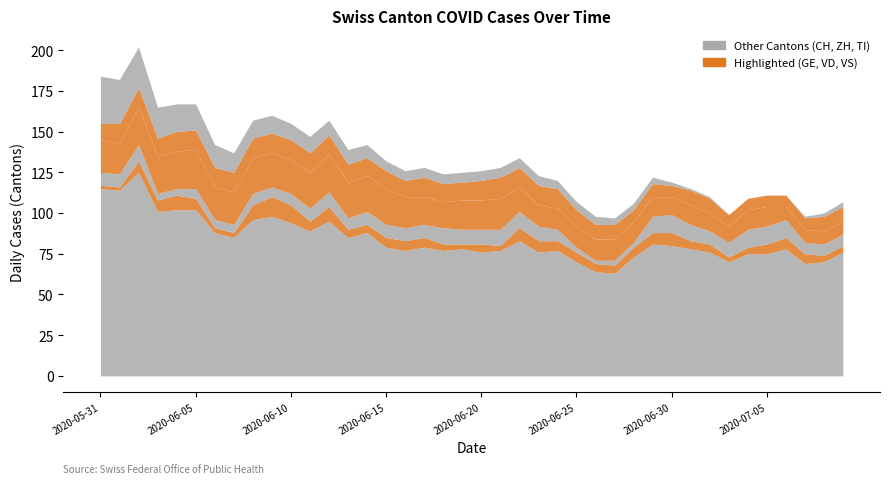

What is the sum of the VS values at 2020-06-09 and 2020-07-07?

19